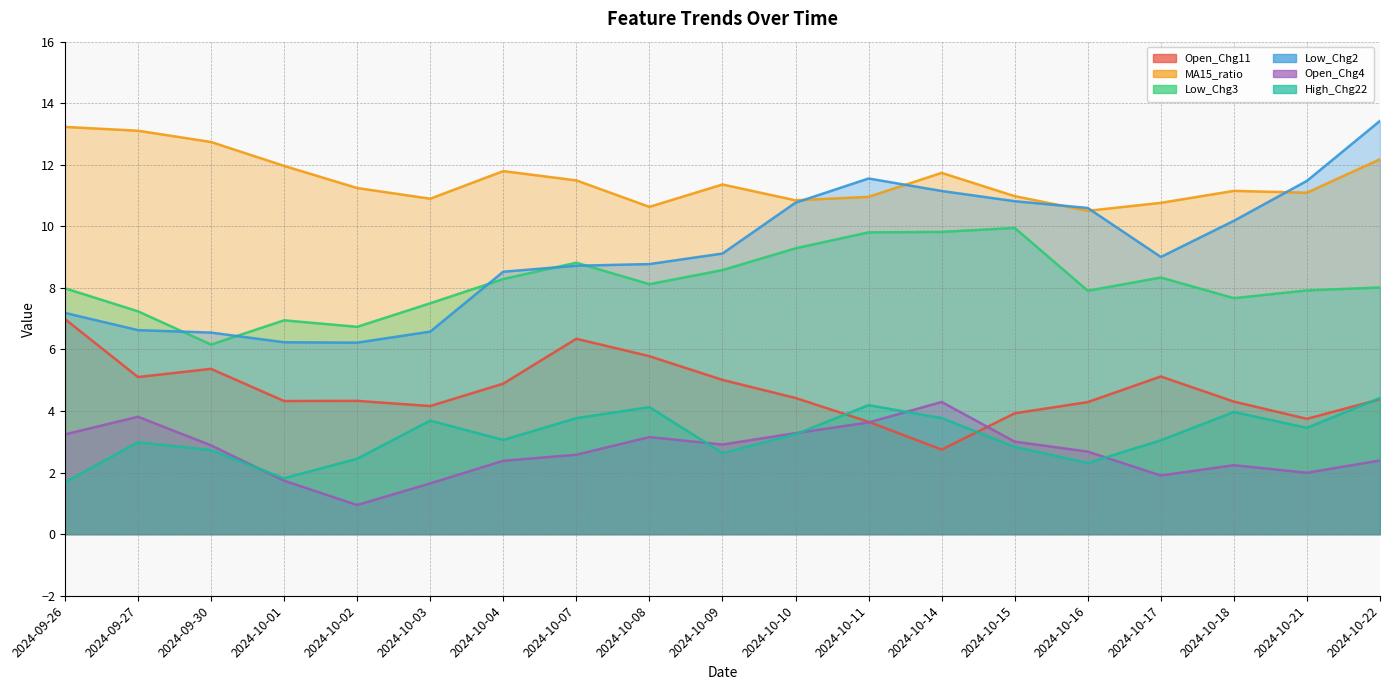

Which has a higher value, 2024-10-16 or 2024-10-11?

2024-10-16